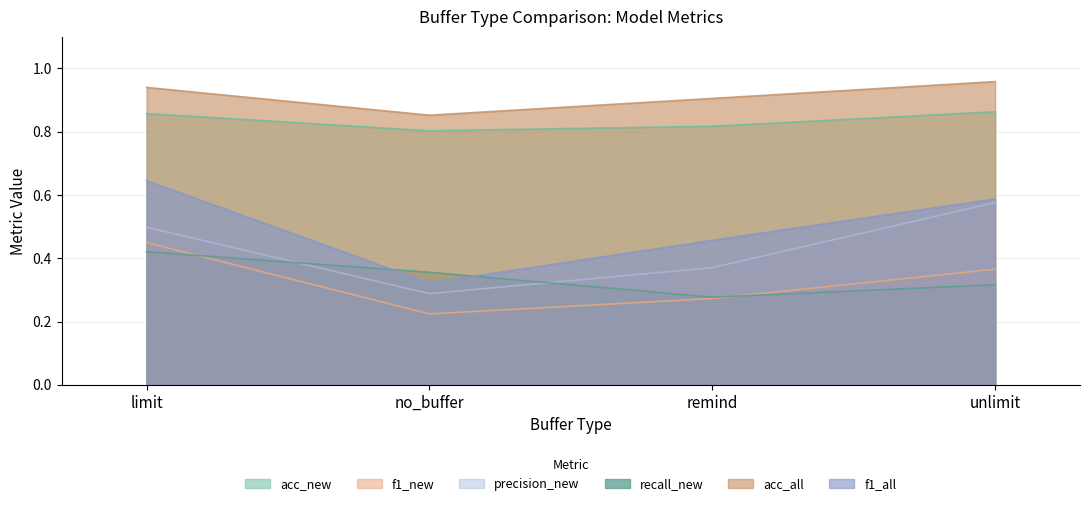

What are all the series names shown in the legend?

acc_new, f1_new, precision_new, recall_new, acc_all, f1_all